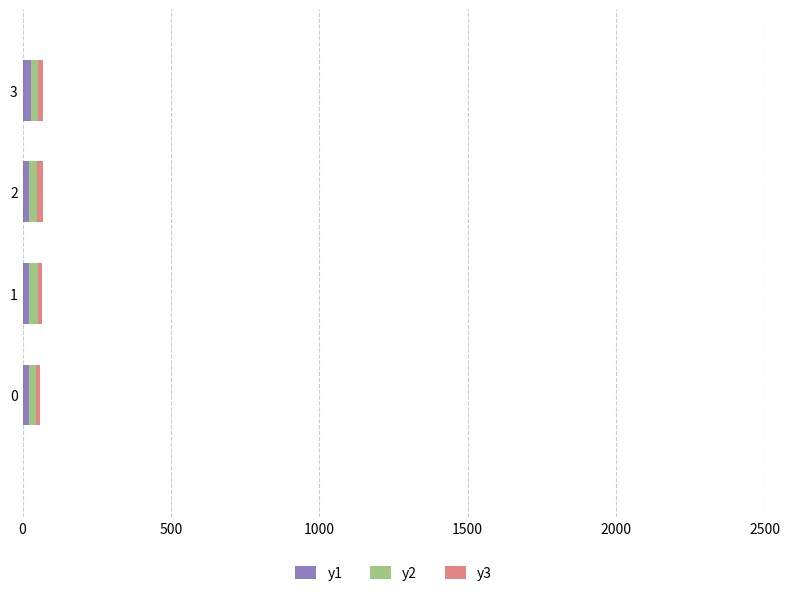

The y1 series shows 23 at 0. True or false?

True